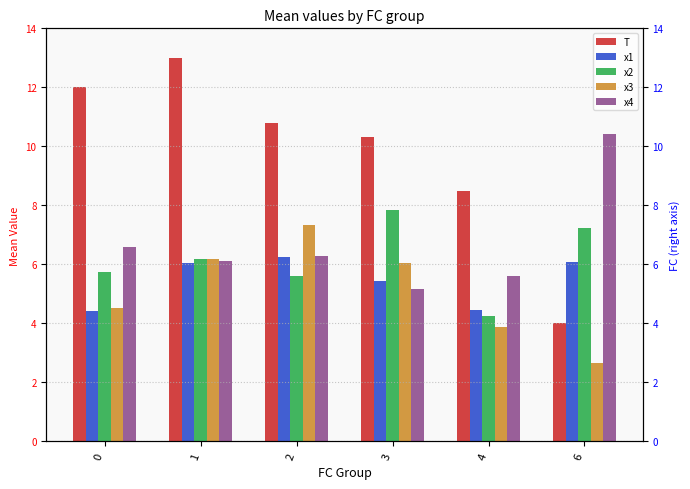

How many series are shown in this chart?

5